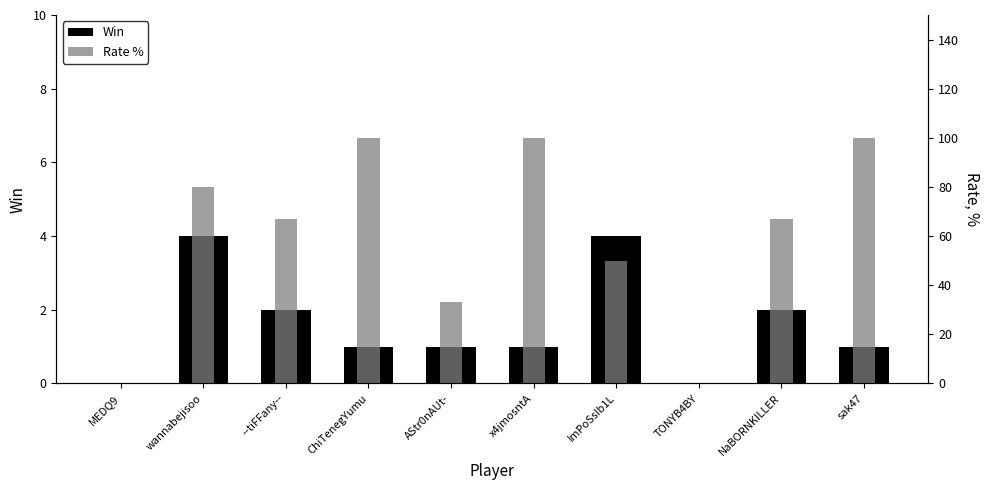

Count the Rate % values in the range 33 to 100.

8